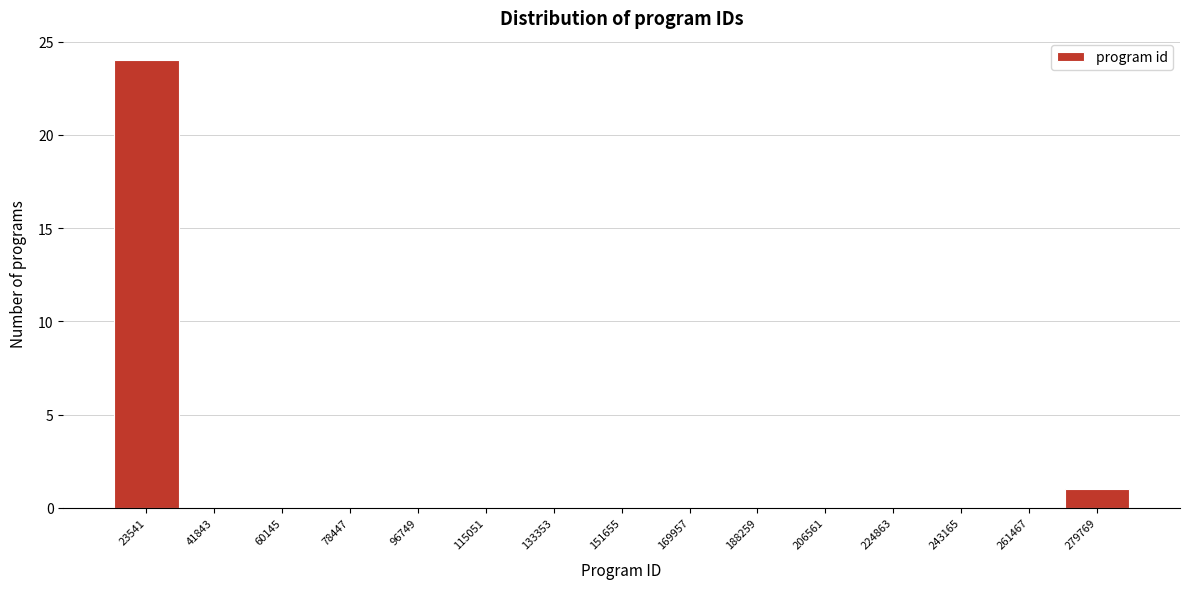

Reading left to right, extract all data points from this chart.

23541=24	41843=0	60145=0	78447=0	96749=0	115051=0	133353=0	151655=0	169957=0	188259=0	206561=0	224863=0	243165=0	261467=0	279769=1